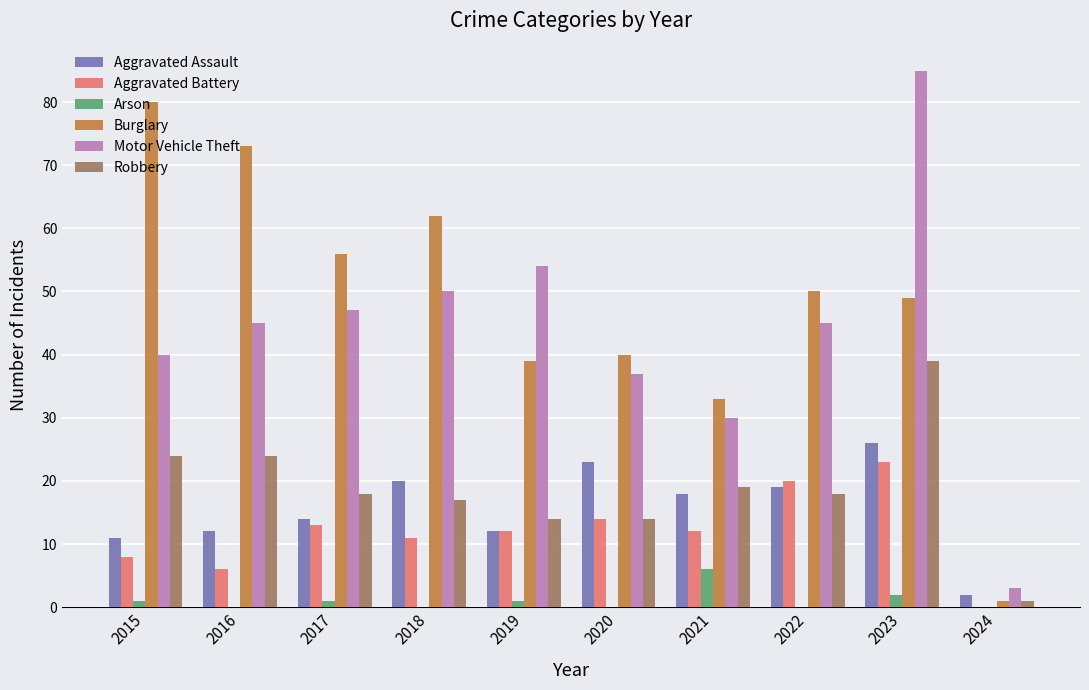

Which series has the widest spread of values?

Motor Vehicle Theft